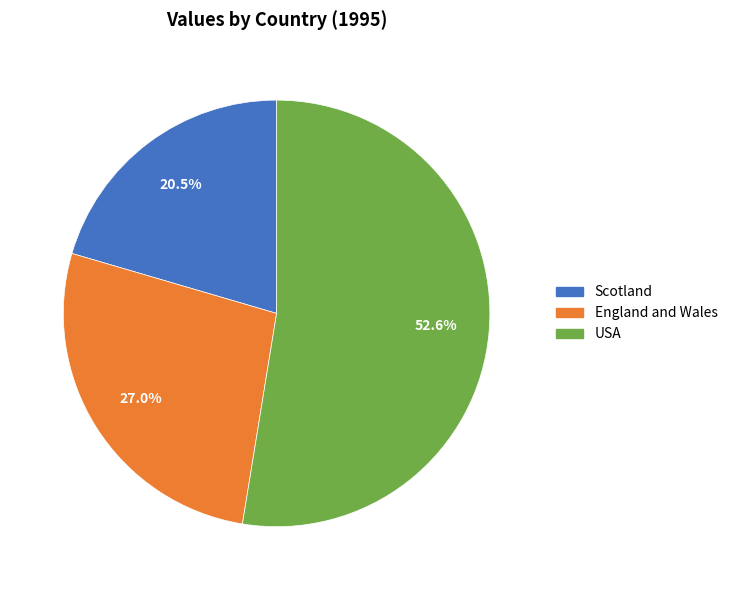

Is it true that England and Wales is 27% of the pie?

True